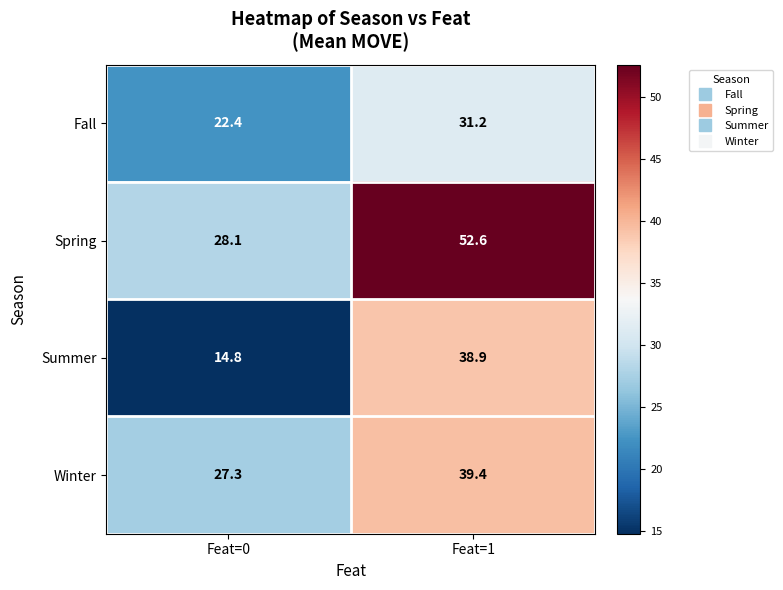

Reading left to right, list all the values displayed in this chart.

Fall: Feat=0=22.4	Feat=1=31.2
Spring: Feat=0=28.1	Feat=1=52.6
Summer: Feat=0=14.8	Feat=1=38.9
Winter: Feat=0=27.3	Feat=1=39.4